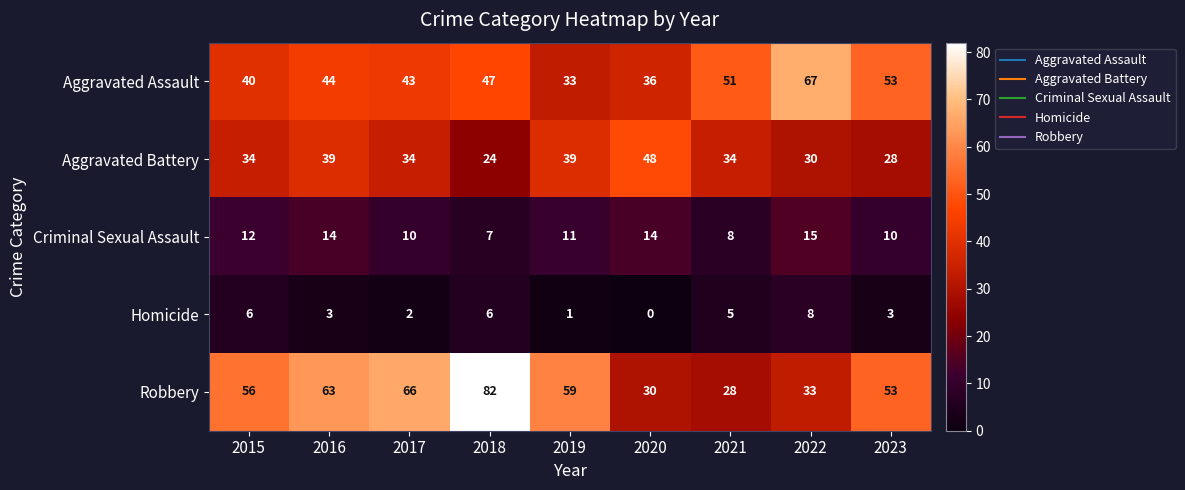

True or false: Homicide has a value of -3 at 2020.

False